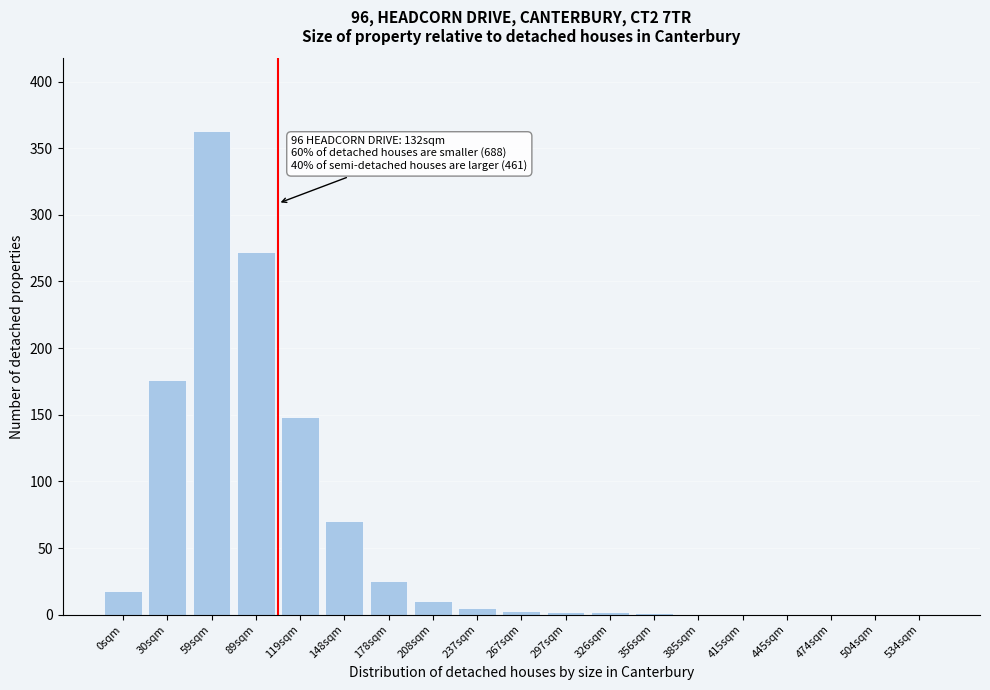

What is the sum of all values?

1095